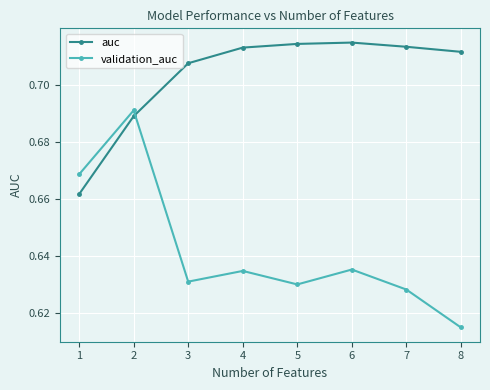

True or false: validation_auc has more than 0 points higher than both neighbors.

True